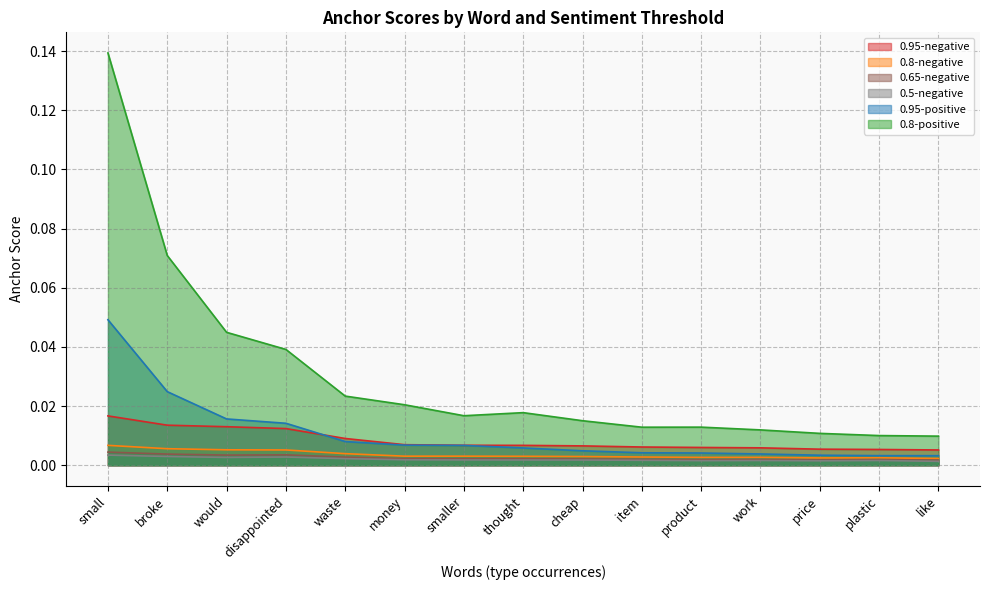

What is the greatest value displayed?

0.1